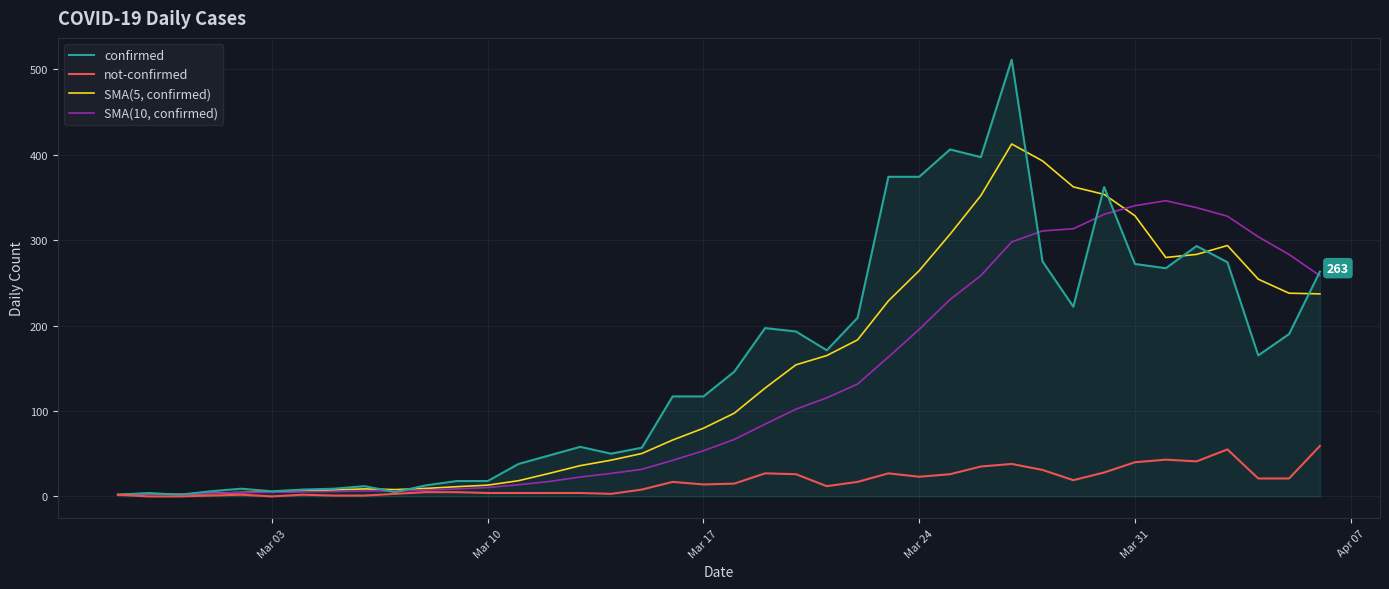

Which series has the widest spread of values?

confirmed